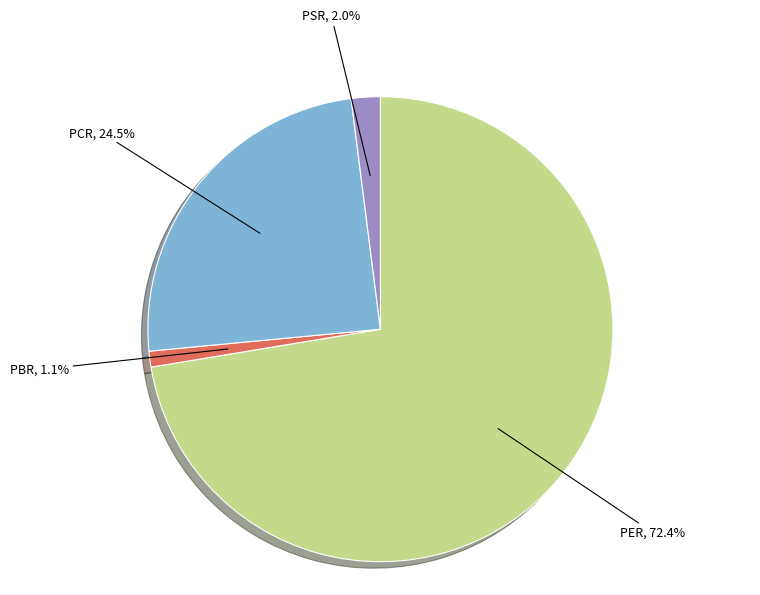

Does PER represent more than half of the total?

Yes